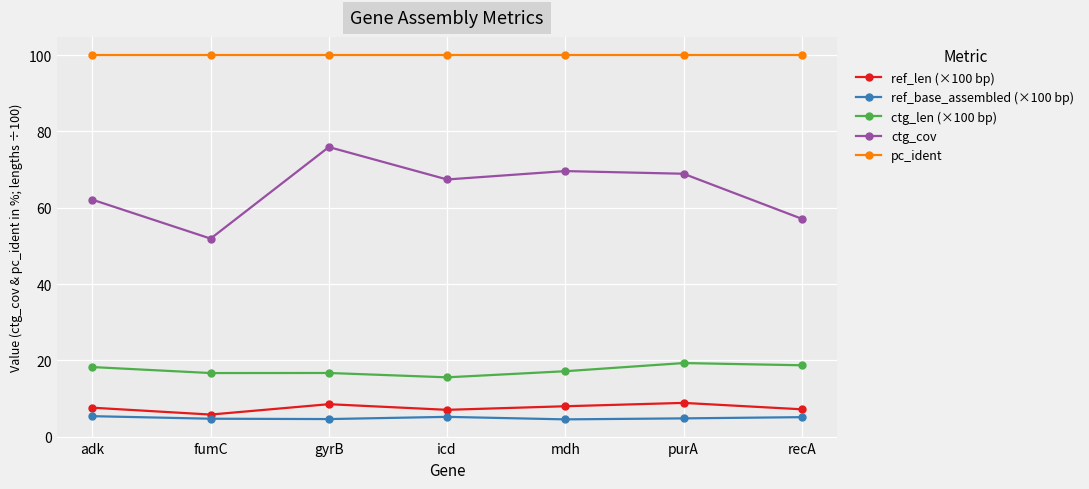

What is the value of the ctg_cov point at the 5th from the left?

69.6